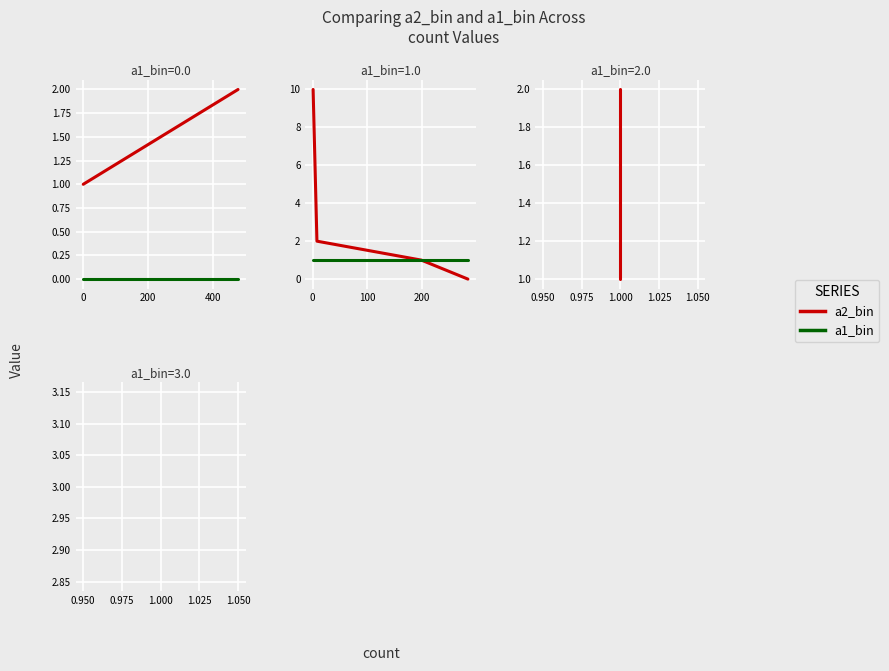

Which series has the largest range (max minus min)?

a2_bin